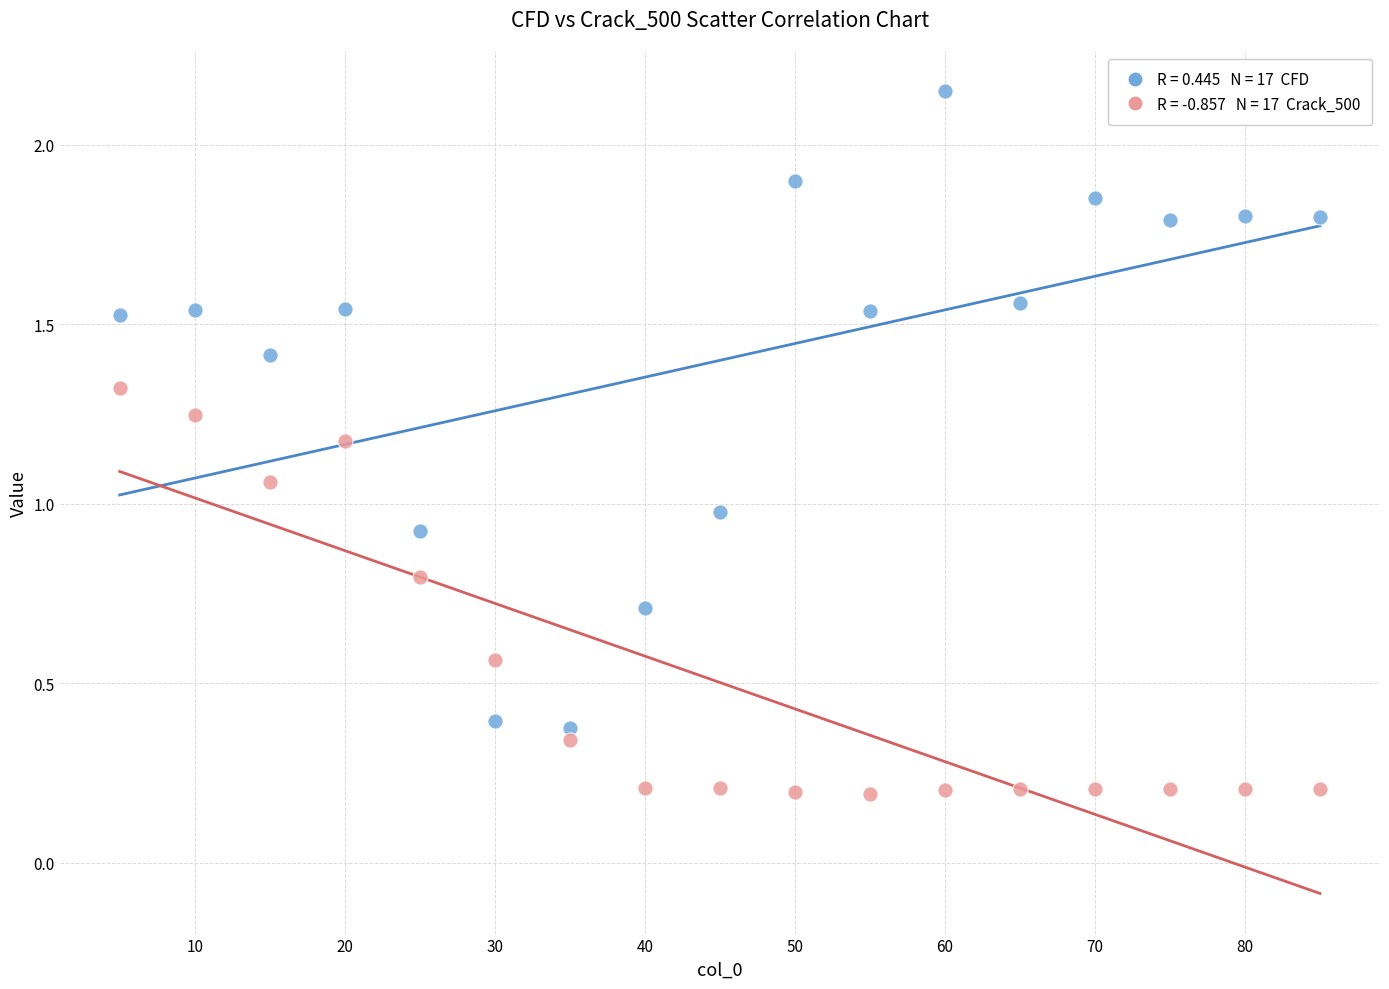

Across all data points, what is the range of Y values (max minus min)?

2.0